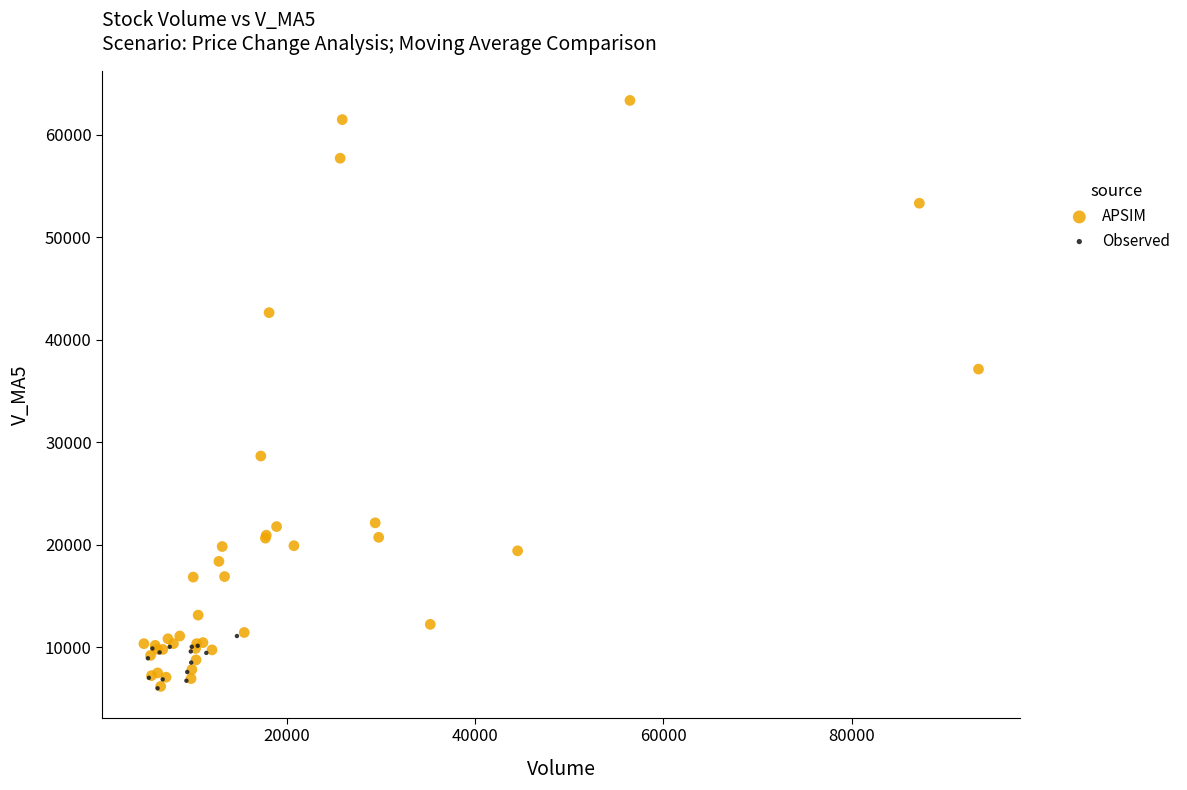

Which series has the widest spread of Y values?

APSIM